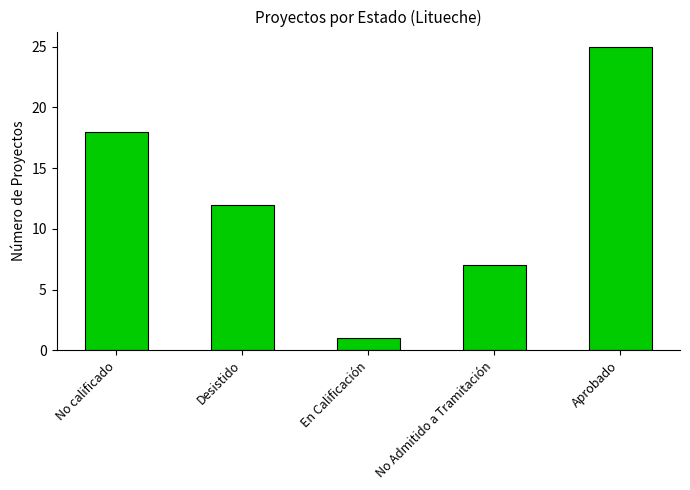

Reading right to left, list all the values displayed in this chart.

Aprobado=25	No Admitido a Tramitación=7	En Calificación=1	Desistido=12	No calificado=18